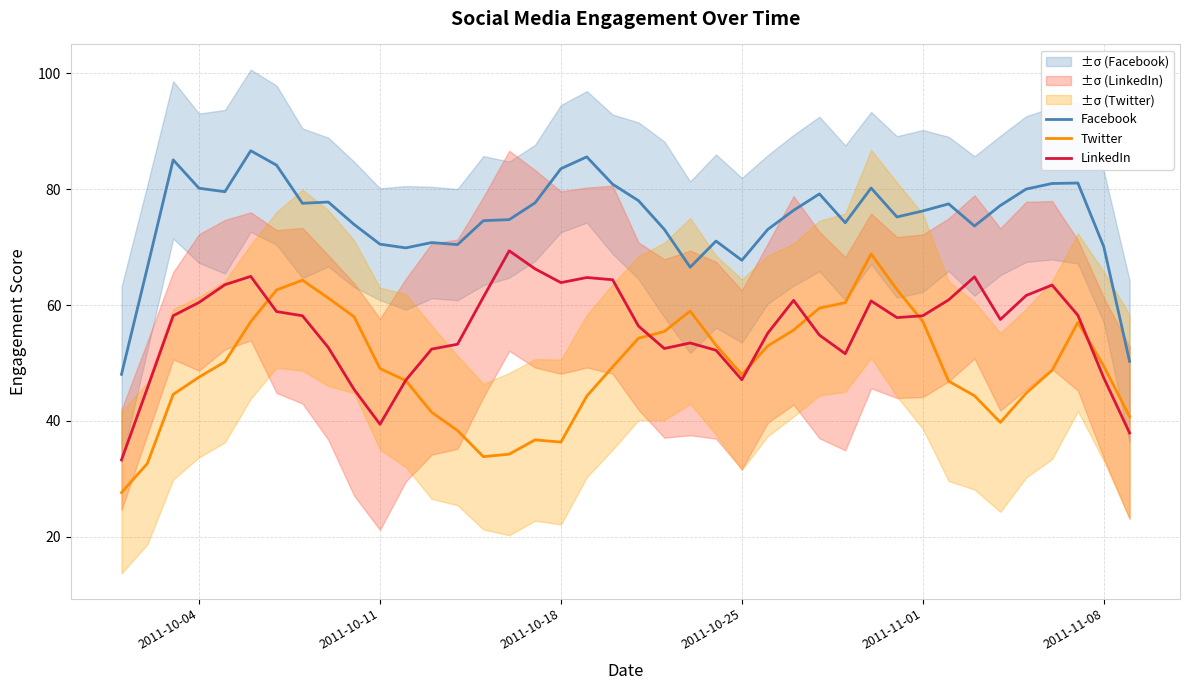

What is the maximum value for Twitter?

68.8